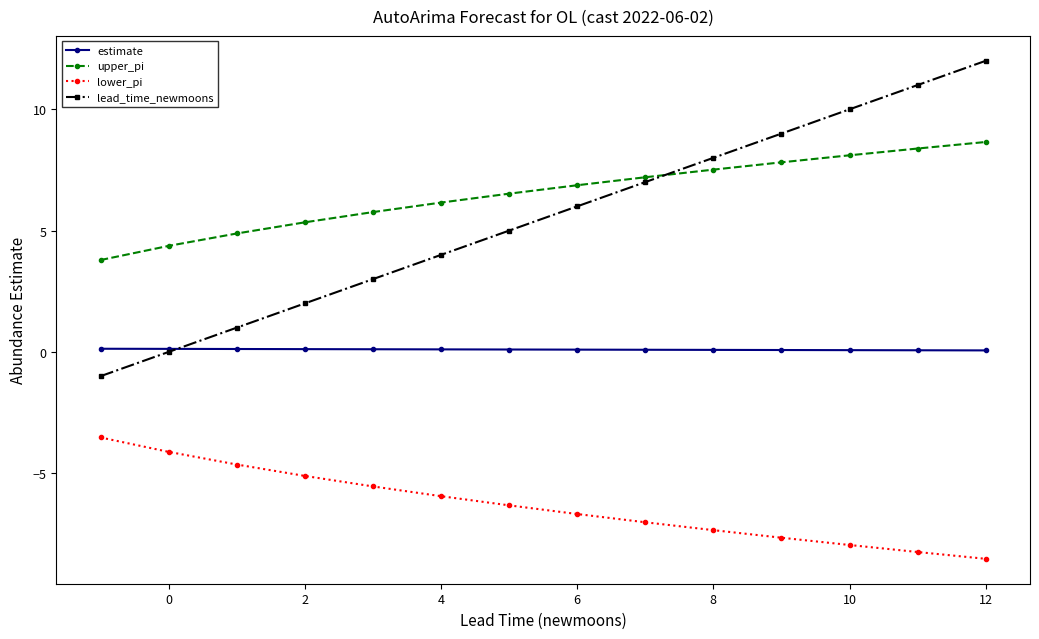

What is the greatest value displayed?

12.0